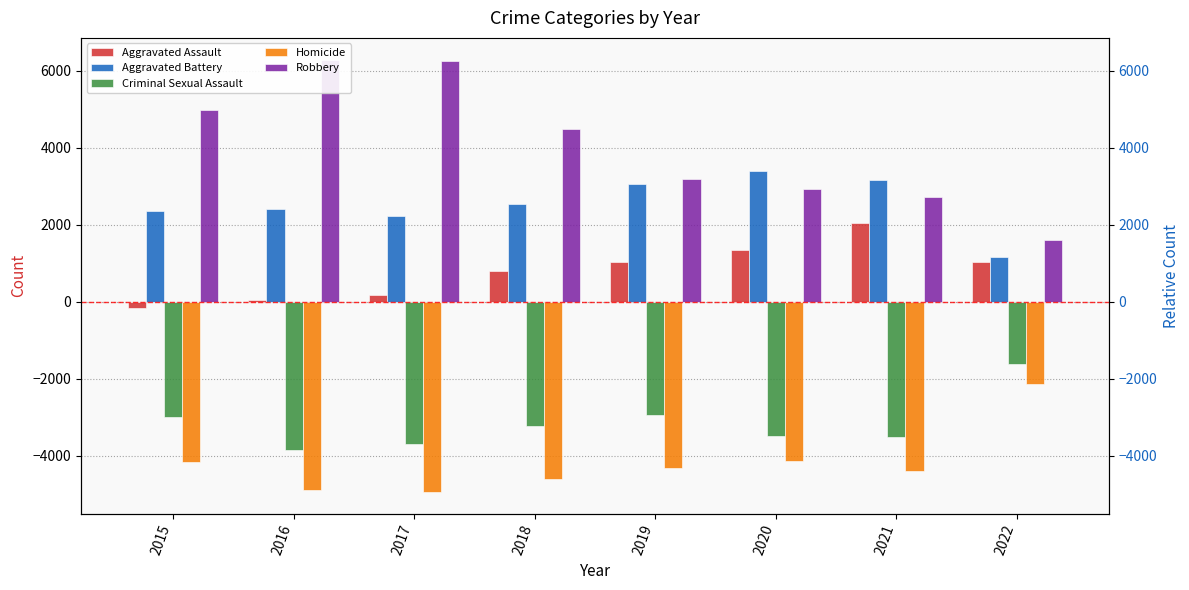

What is the difference between the maximum and minimum values in the Homicide series?

2806.2